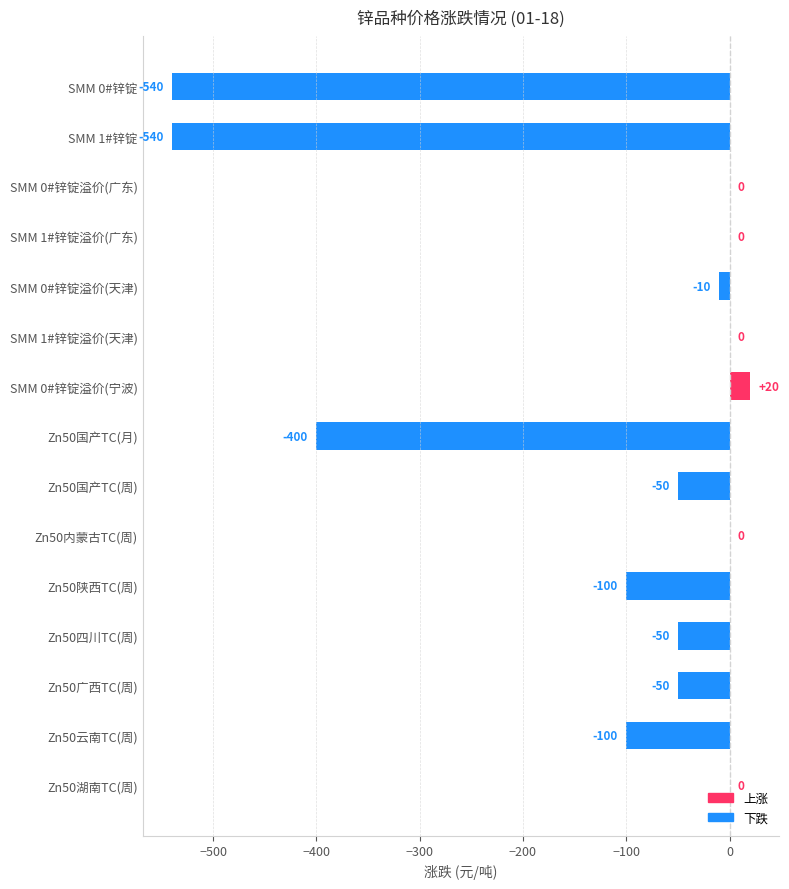

What value does the data have at Zn50陕西TC(周), to the nearest 100?

-100